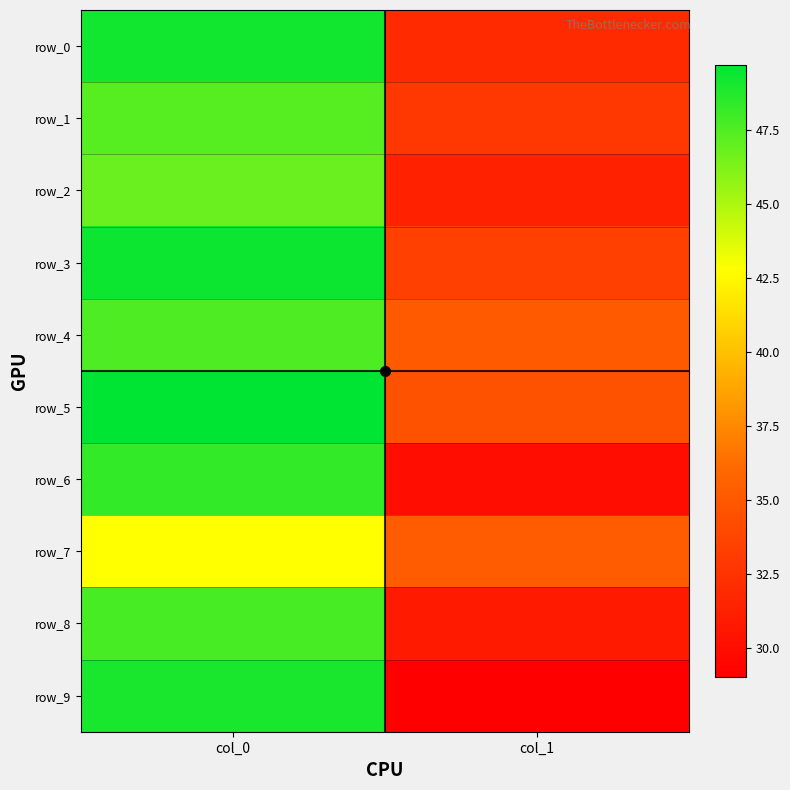

True or false: row_1 has a value of 32.8 at col_1.

True